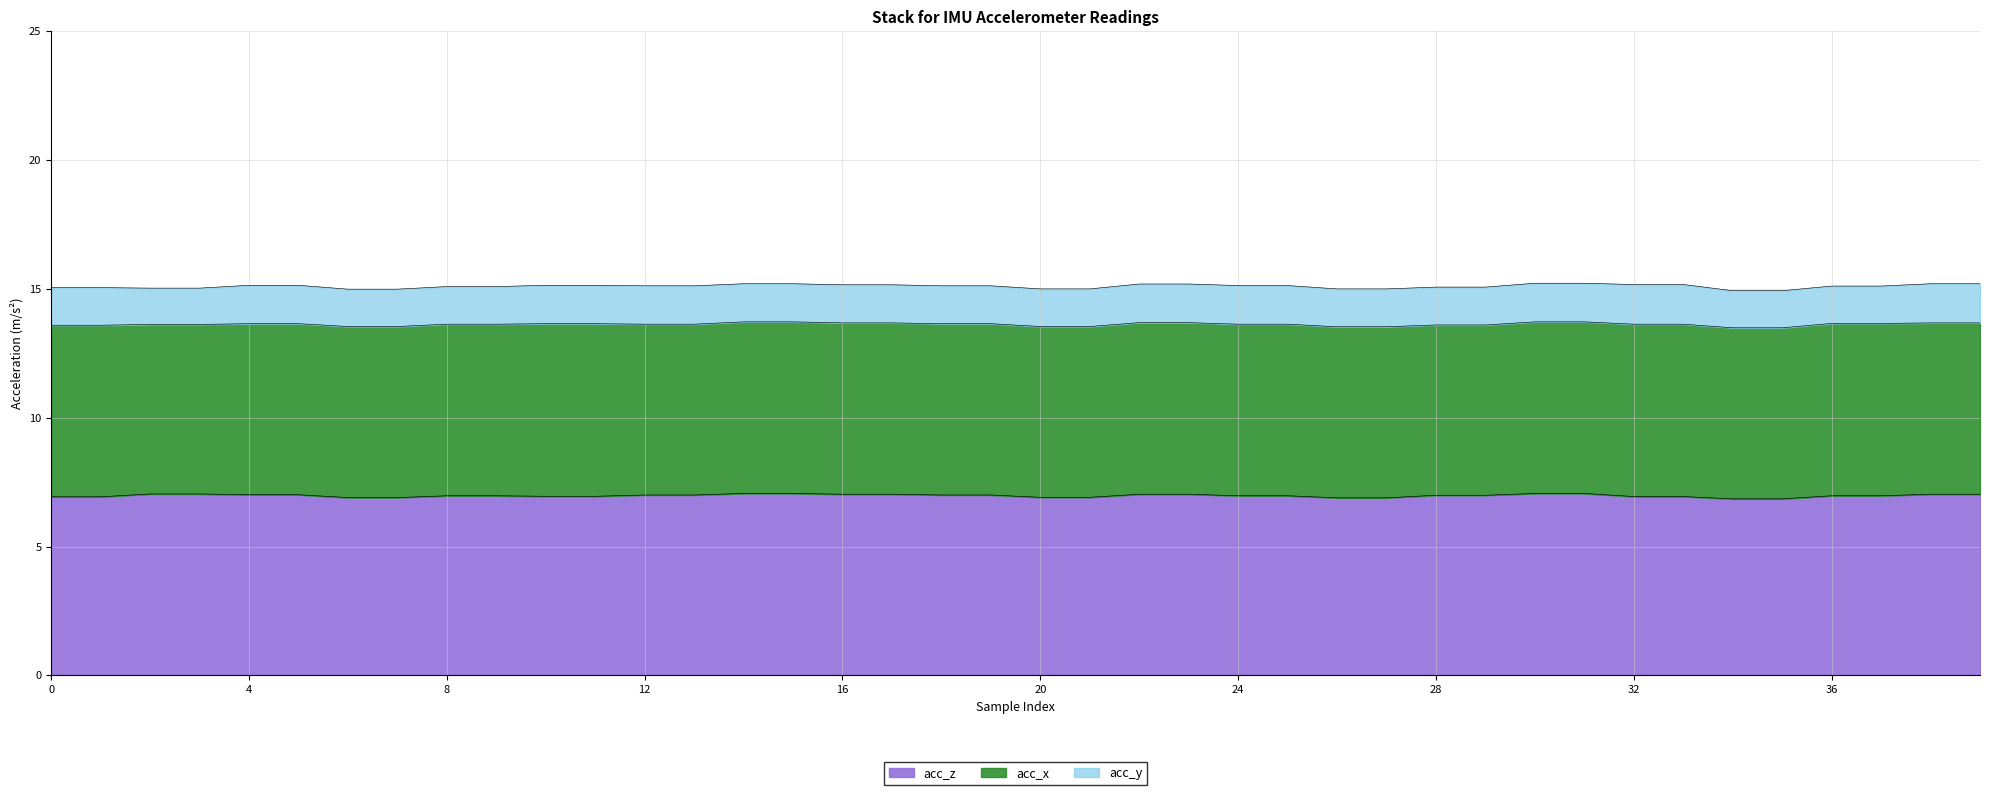

How many lines are shown in the chart?

3